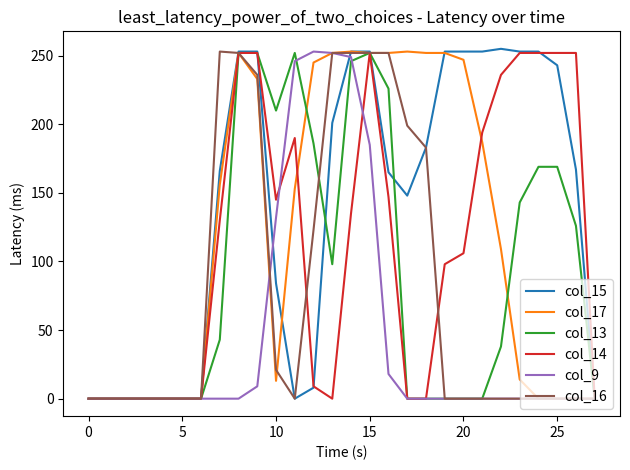

What is the maximum value shown in the chart?

255